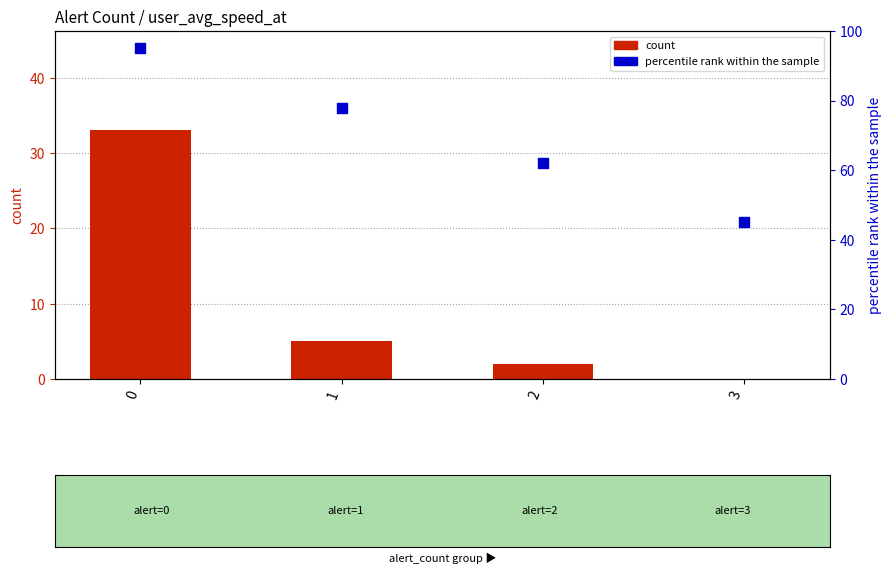

Which series has the largest Y range (max minus min)?

percentile rank within the sample